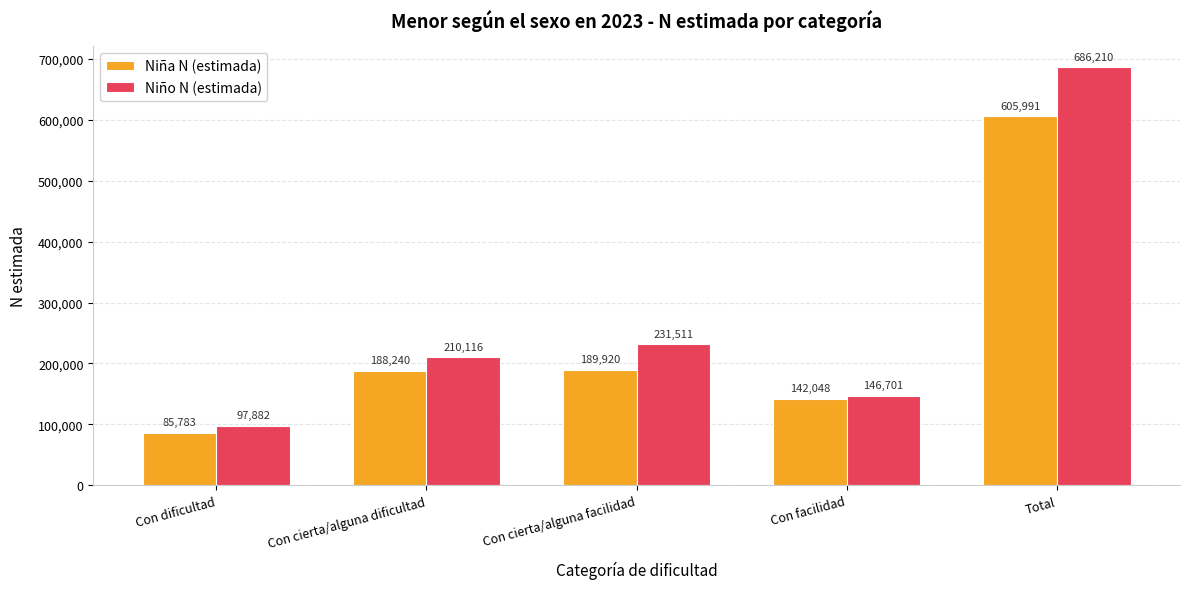

Is it true that Niño N (estimada) equals 105834 at Con cierta/alguna dificultad?

False